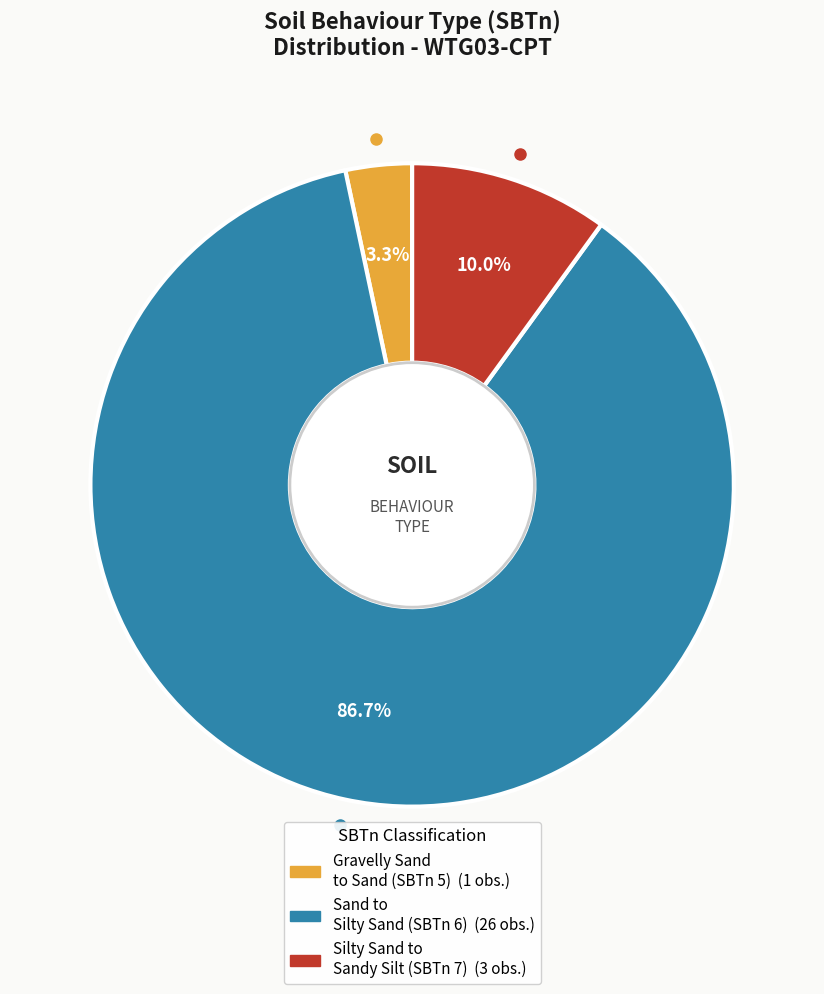

Is there any slice that represents more than half of the pie?

Yes